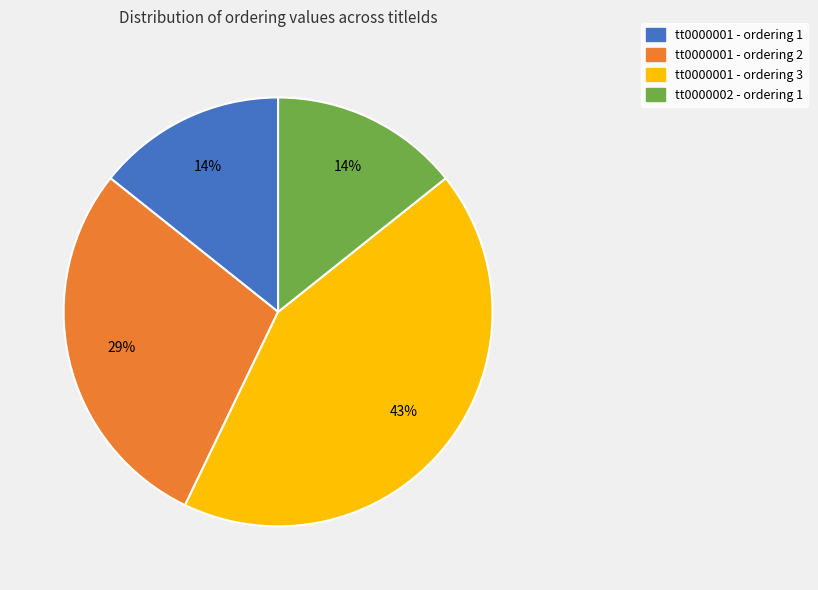

Do tt0000001 - ordering 2 and tt0000001 - ordering 1 together represent more than half of the pie?

No